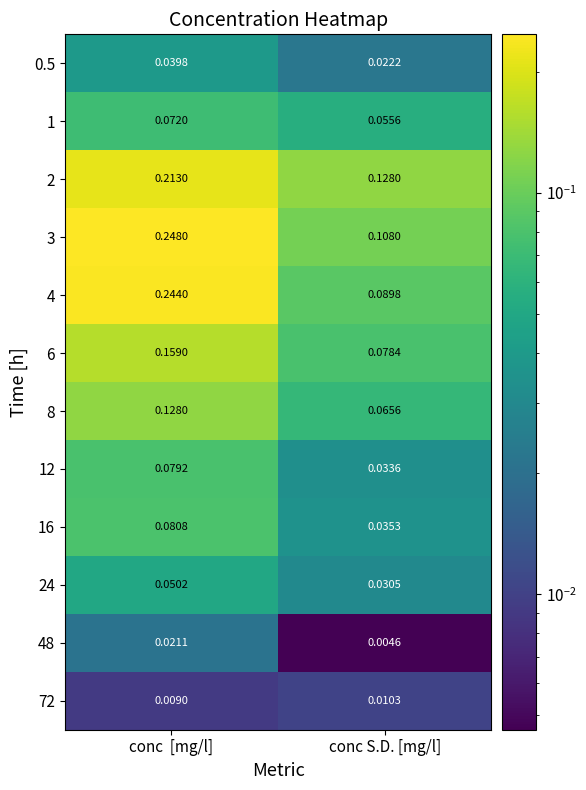

Which category has the highest value in the 72 series?

conc S.D. [mg/l]